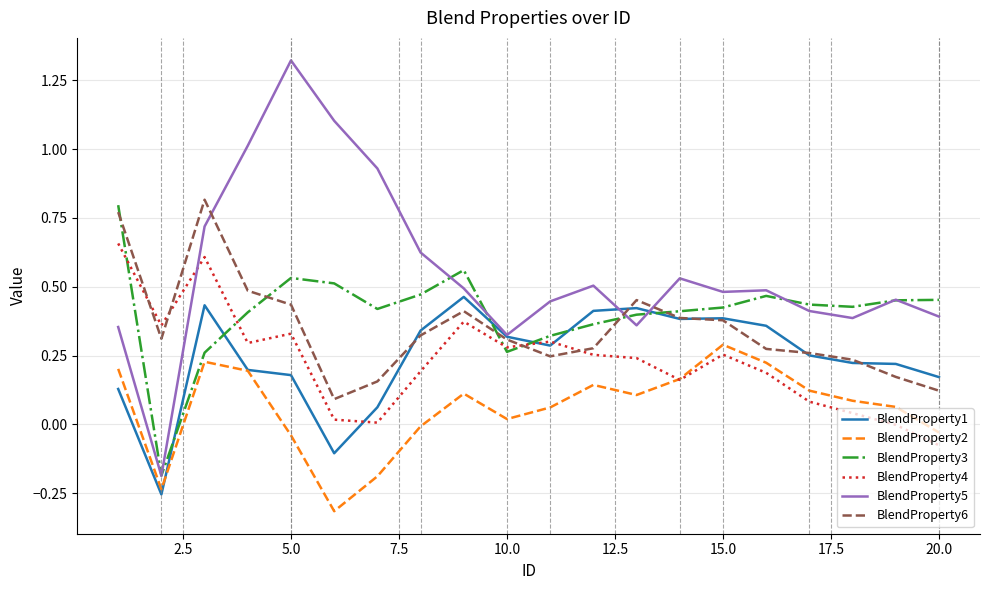

Which series has the largest total across all categories?

BlendProperty5